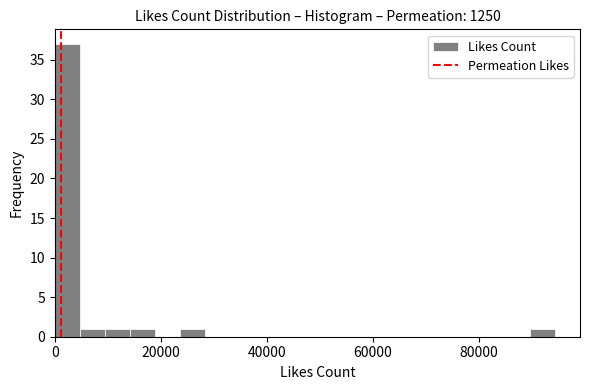

Around what value on the x-axis is the tallest bar? Give the approximate position of its centre, as read against the axis.

2000